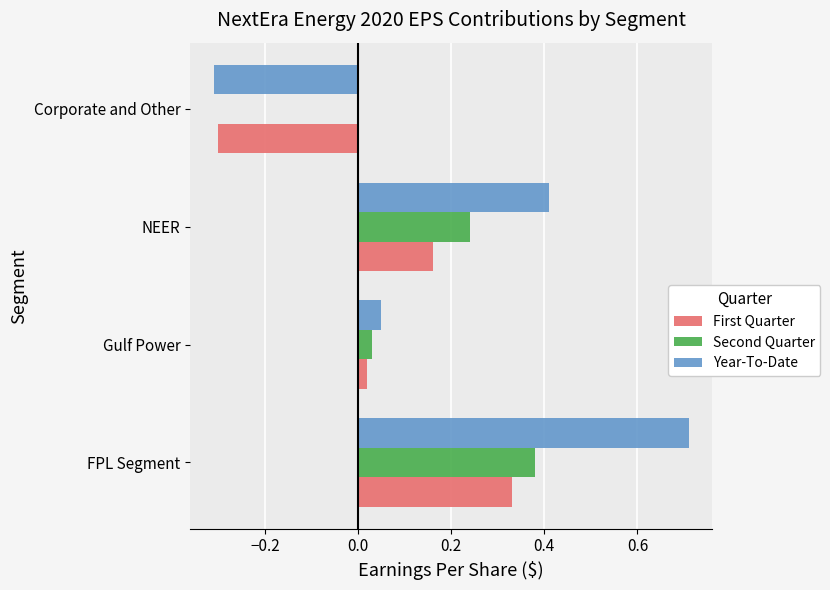

True or false: First Quarter has a value of -0.3 at Corporate and Other.

True